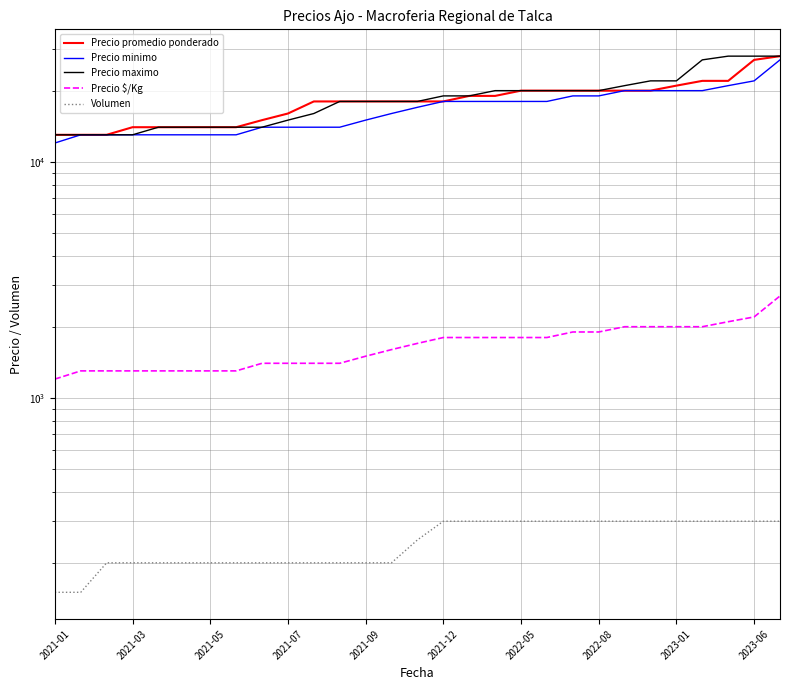

Which series has the widest spread of values?

Precio promedio ponderado